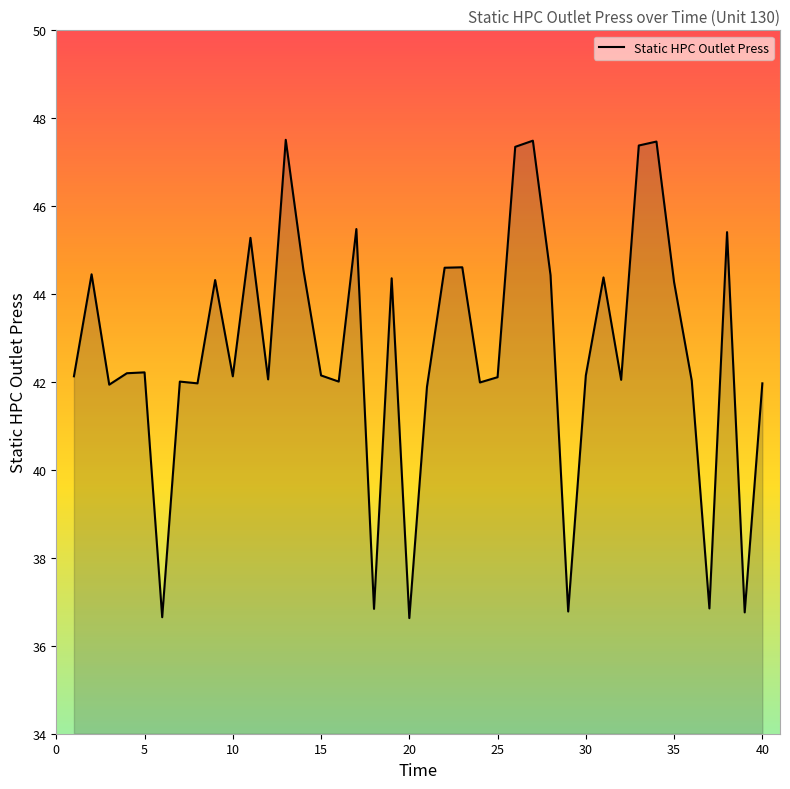

What is the smallest value displayed?

36.6